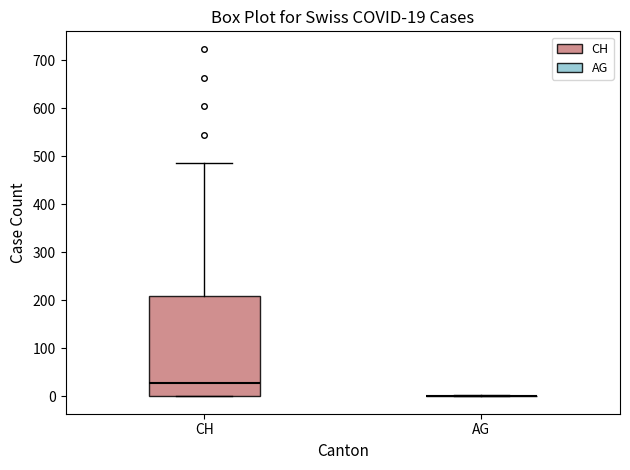

Comparing the boxes themselves (not the whiskers), which one is the tallest?

CH